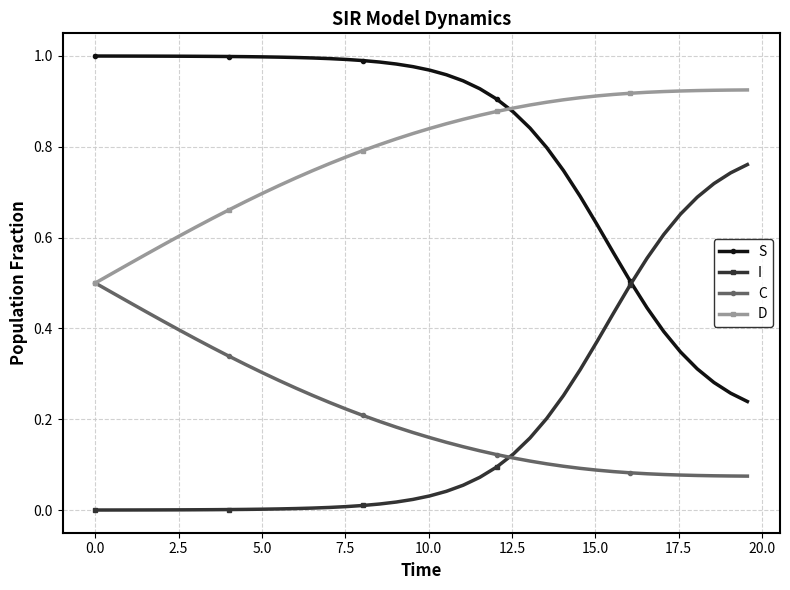

True or false: I and D cross at least once.

False